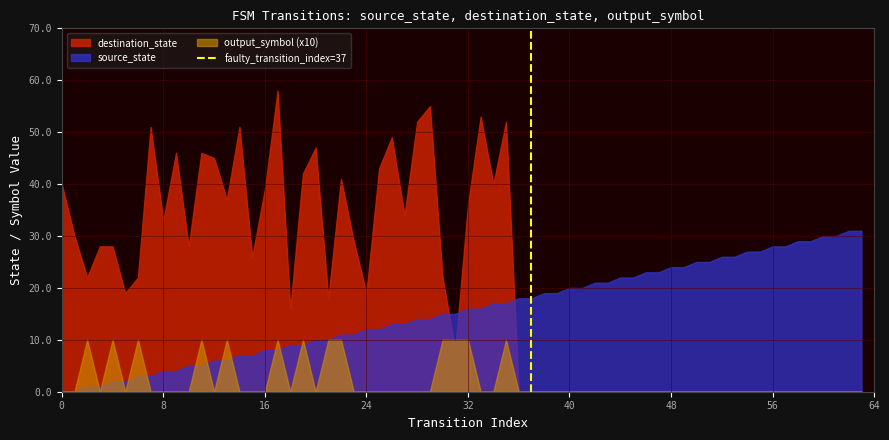

Rank the series by their average value, from highest to lowest.

destination_state, source_state, output_symbol (x10)